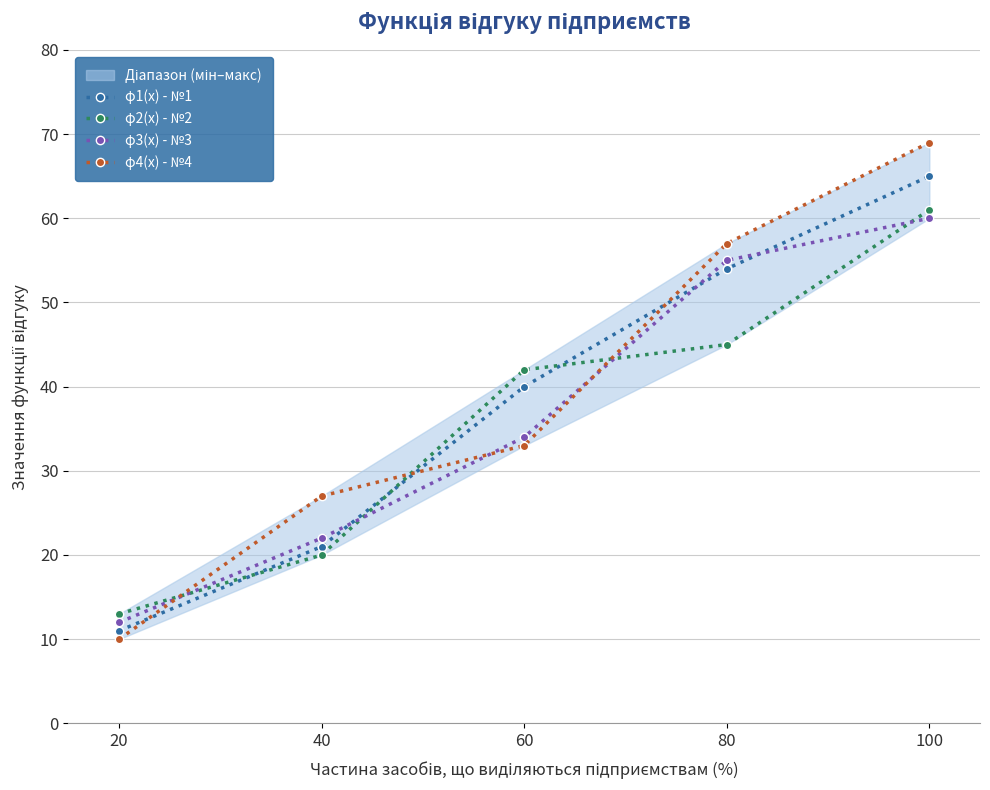

Which category has the lowest value in the φ1(x) - №1 series?

20